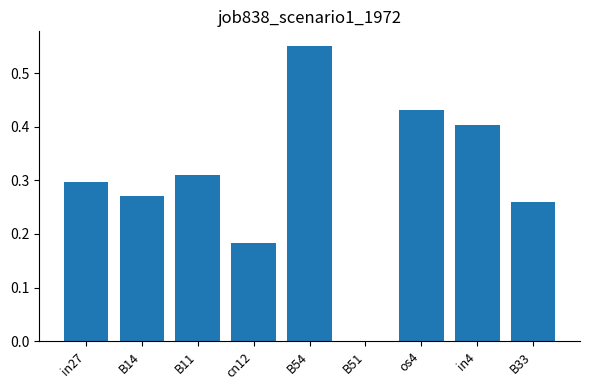

Is it true that the value at B51 is -0.4?

False